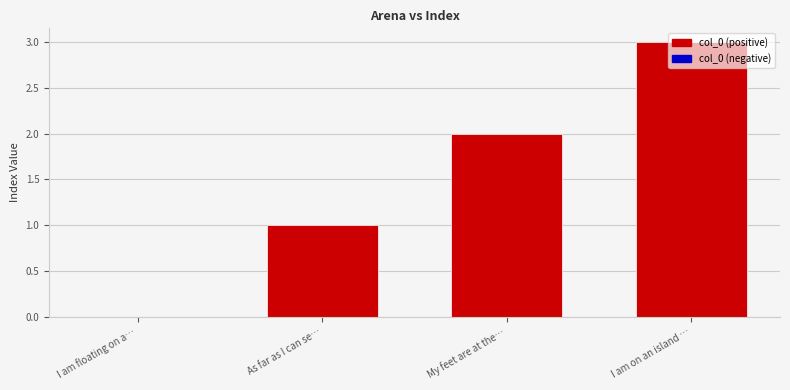

What is the maximum value shown in the chart?

3